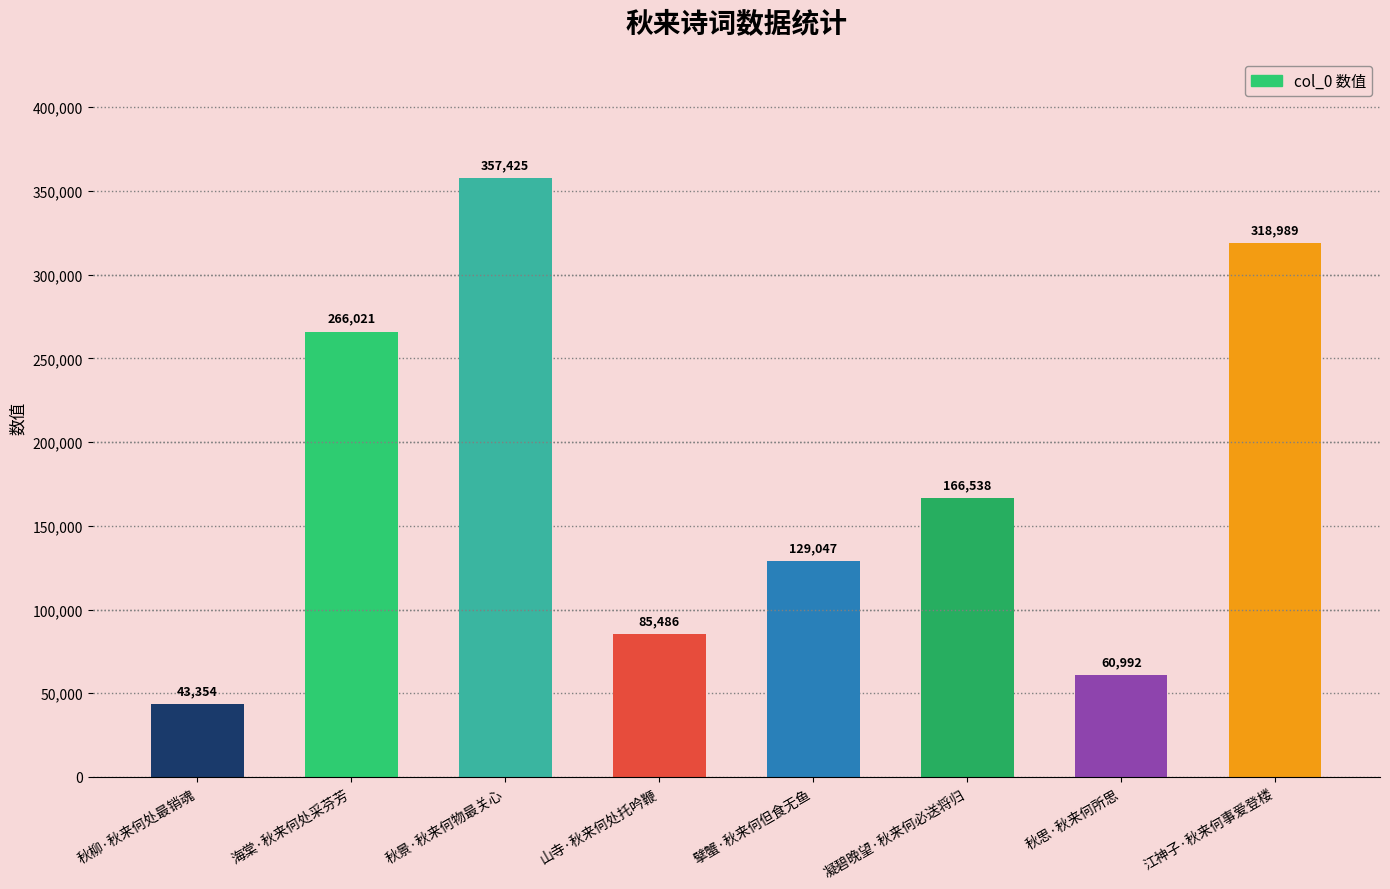

What is the label of the 4th bar from the left?

山寺·秋来何处托吟鞭